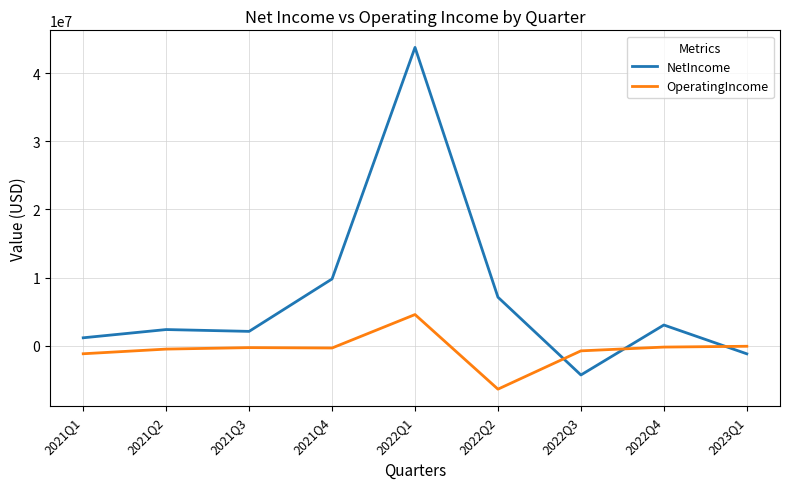

At which label does OperatingIncome first exceed -315302?

2021Q3